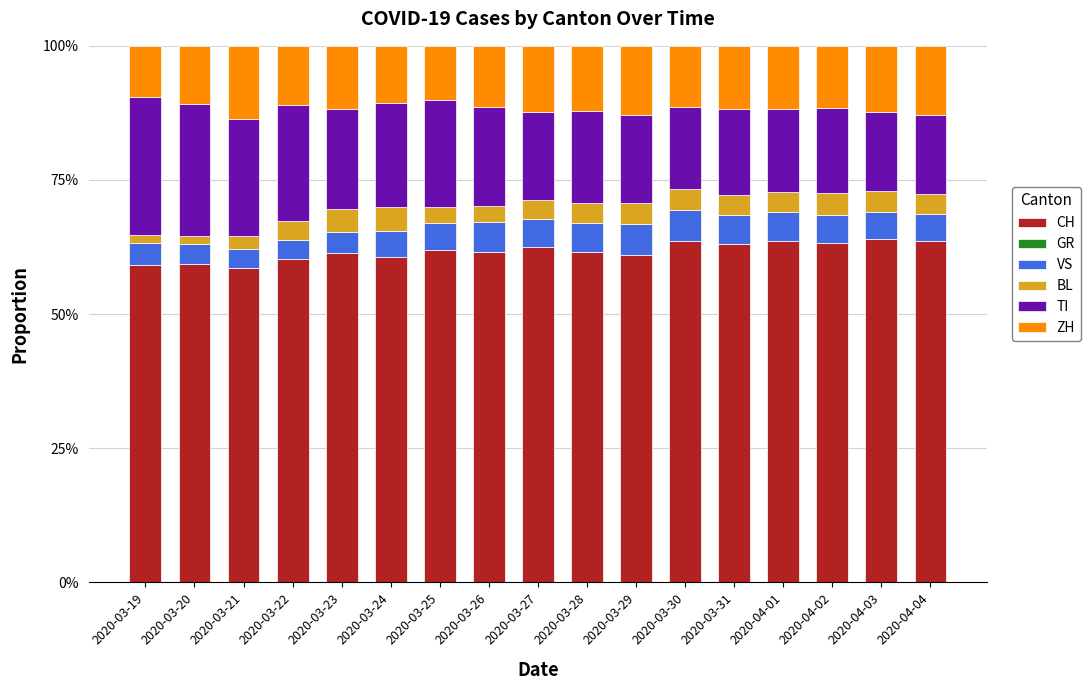

Does the chart contain stacked bars?

Yes